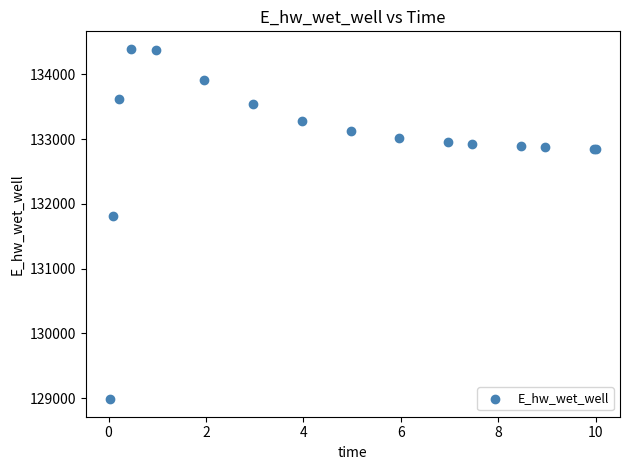

What Y value in the scatter plot is closest to 131687?

131804.6